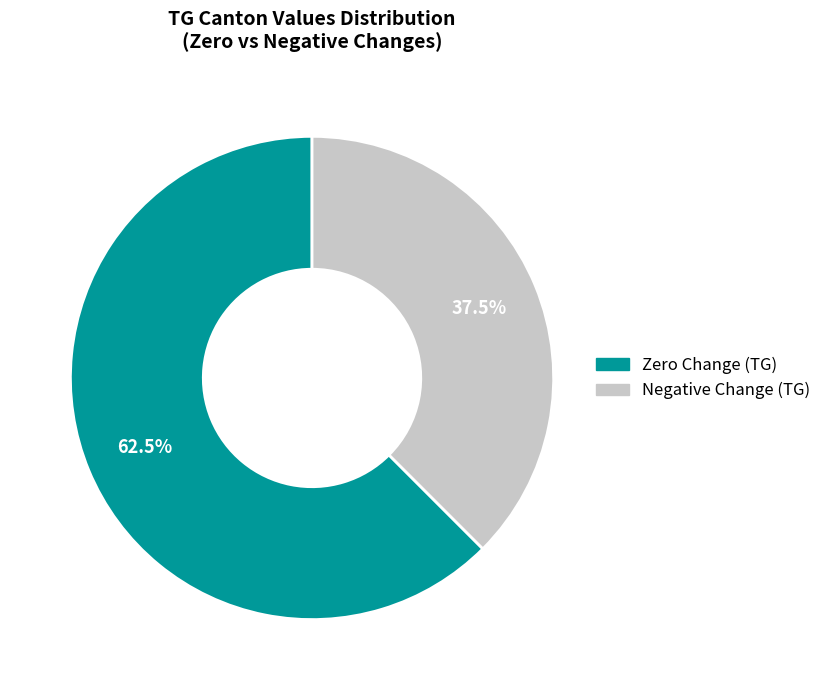

To the nearest percent, what is the average slice percentage?

50%